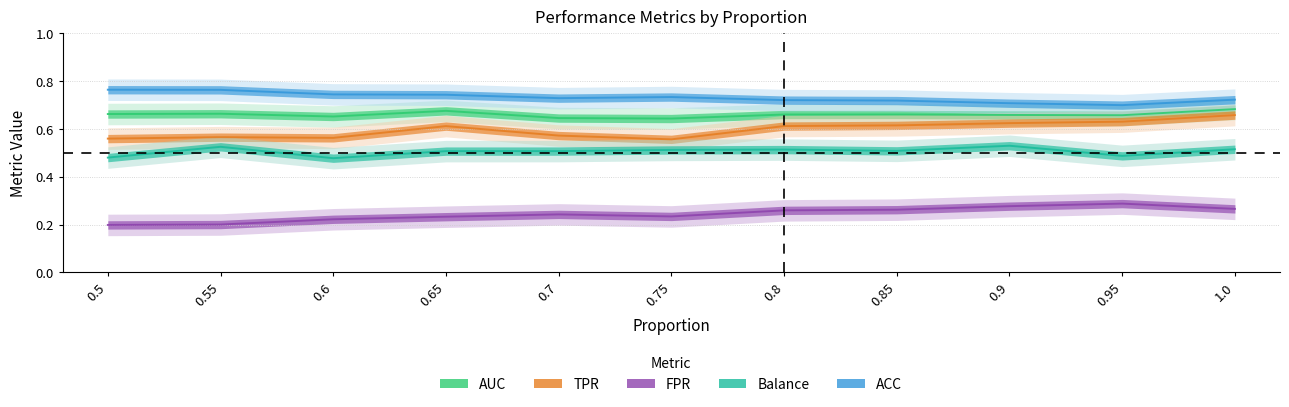

What is the sum of all FPR values?

2.7